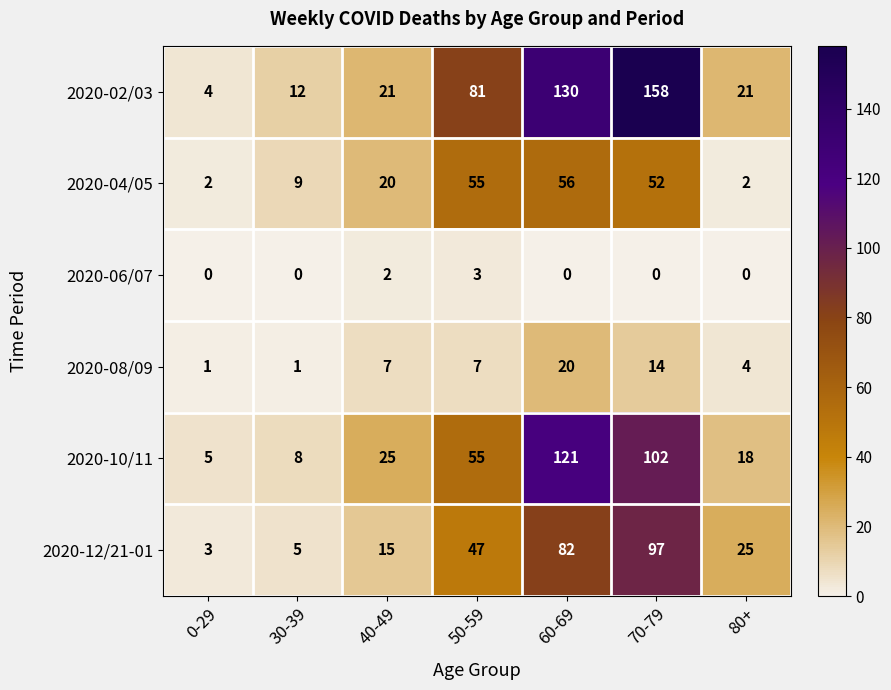

At which category is the sum across all series the highest?

70-79